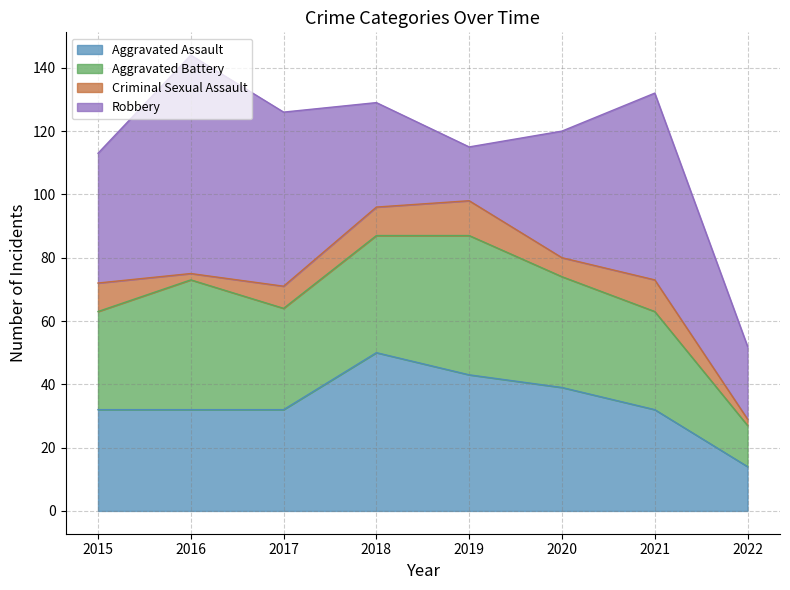

What is the sum of all Aggravated Battery values?

264